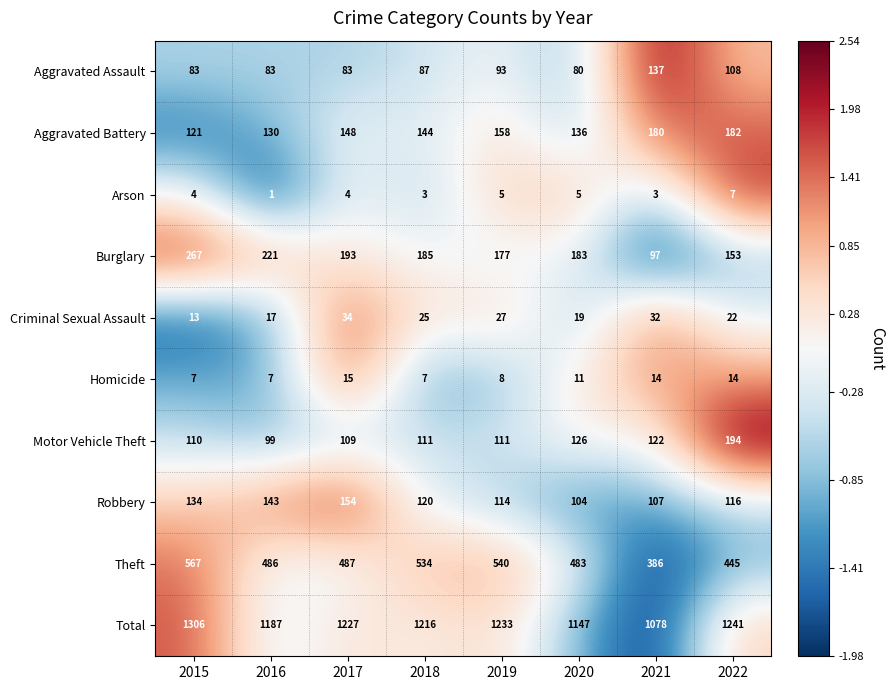

Where does the Robbery series first go above 120?

2015